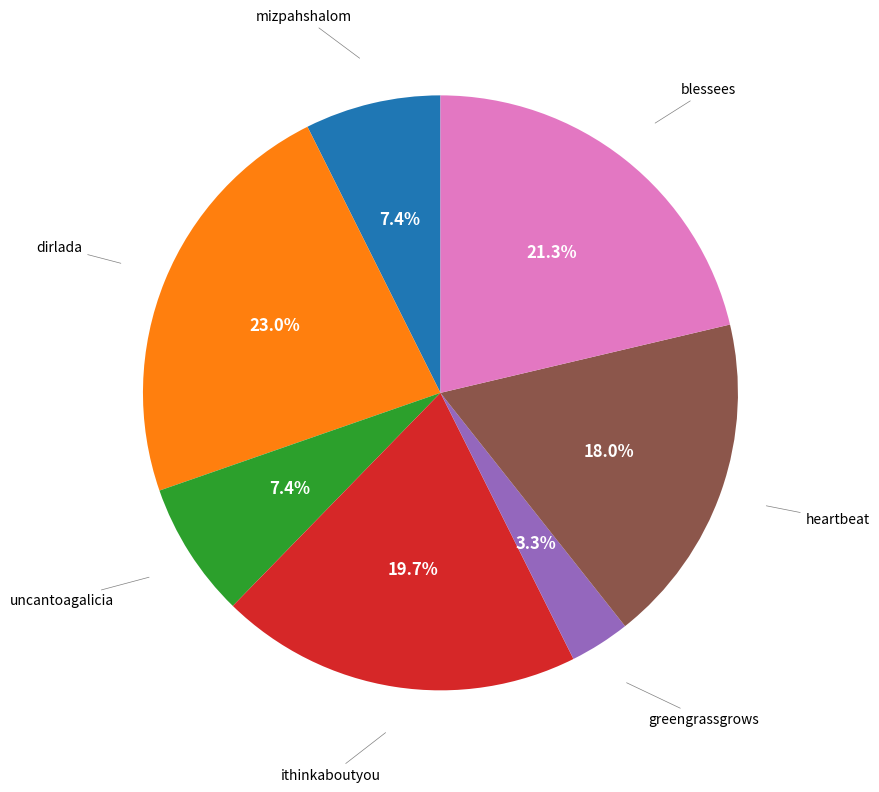

Is there a majority slice in this chart?

No